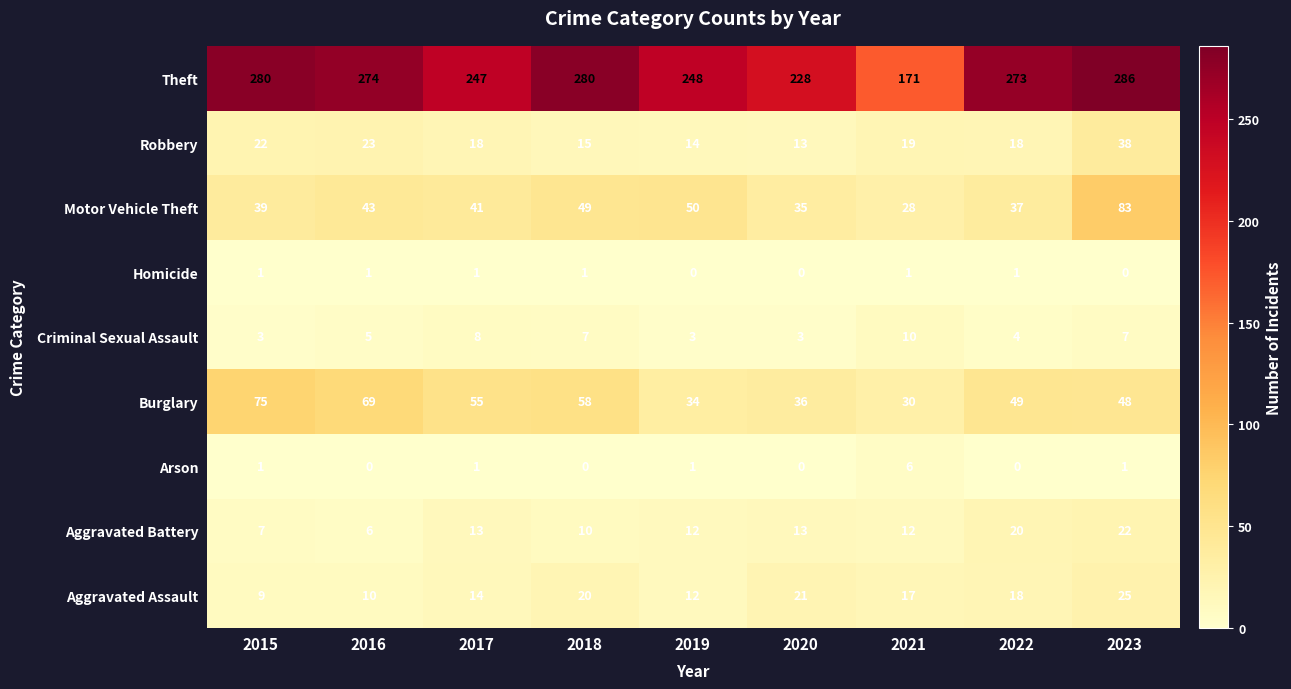

What is the sum of all Motor Vehicle Theft values?

405